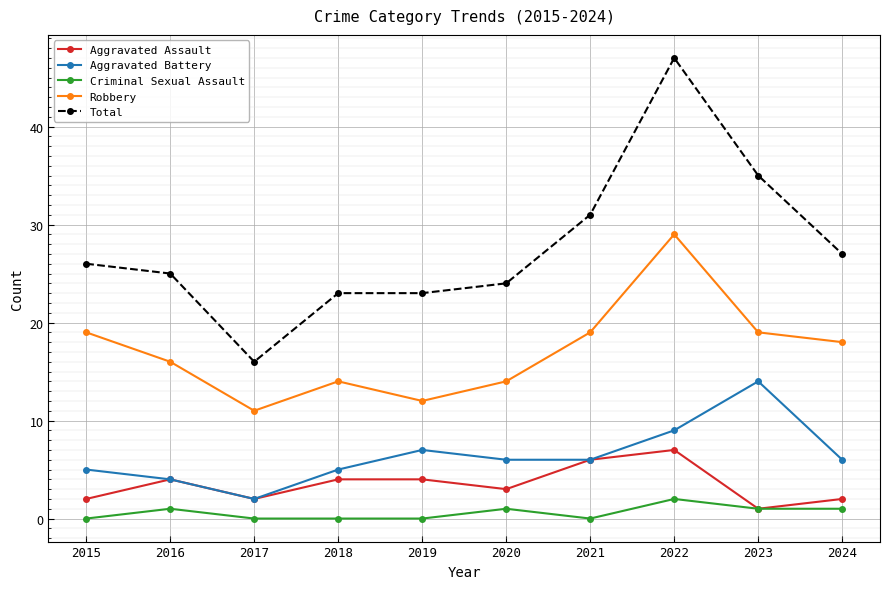

What is the value of the Criminal Sexual Assault point at the 6th from the left?

1